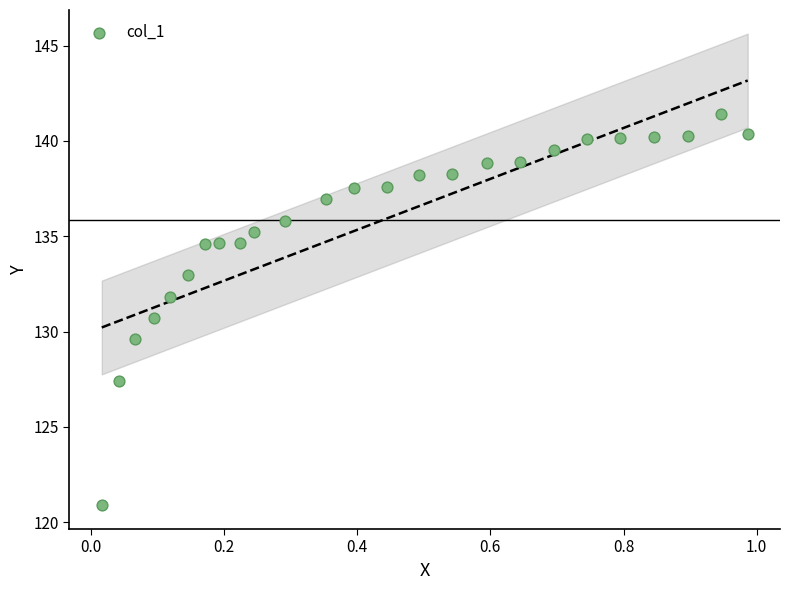

What Y value in the scatter plot is closest to 131?

130.7